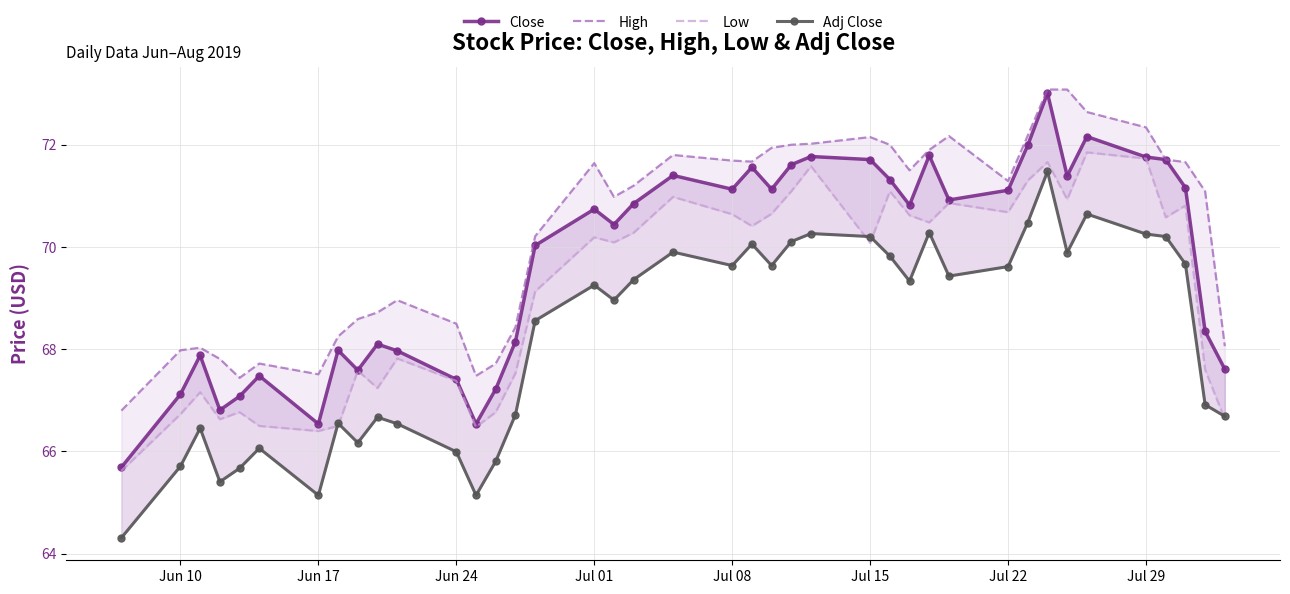

What is the sum of all Low values?

2765.1